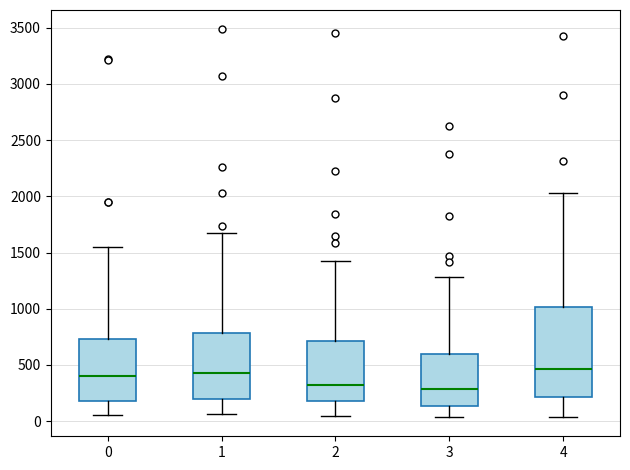

Comparing the boxes themselves (not the whiskers), which one is the tallest?

4